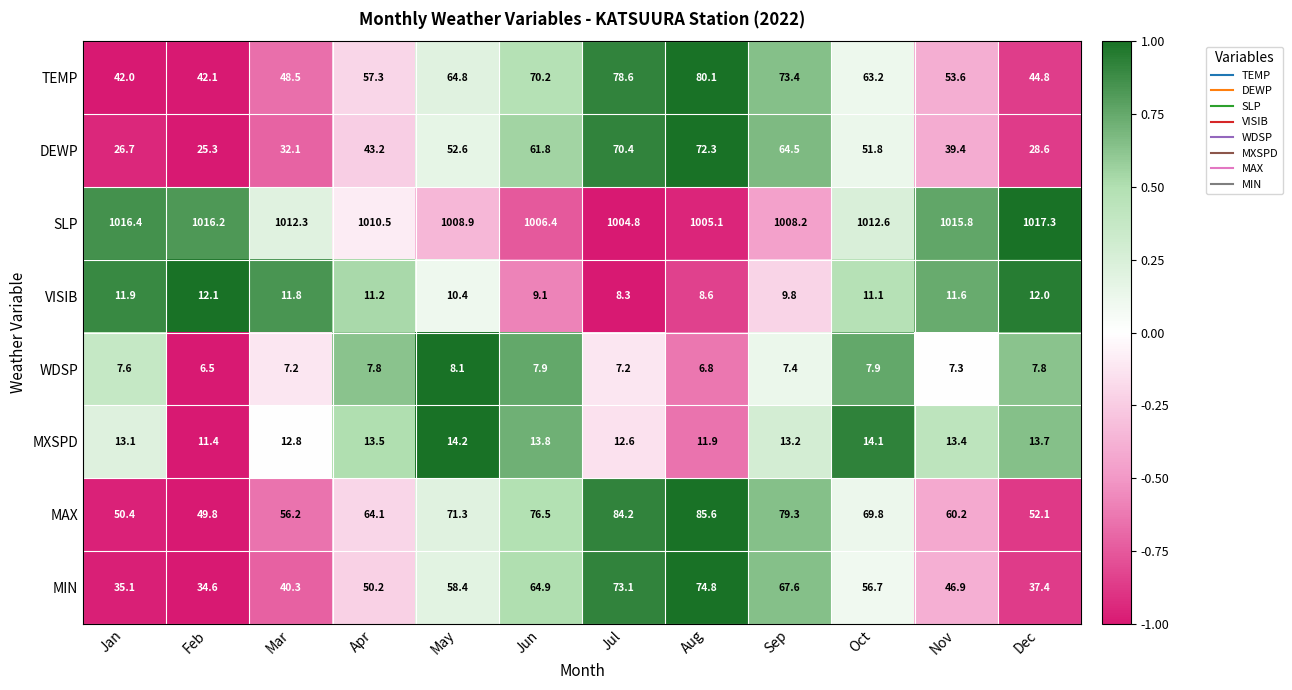

What is the spread (max minus min) of values at Jan?

1008.8